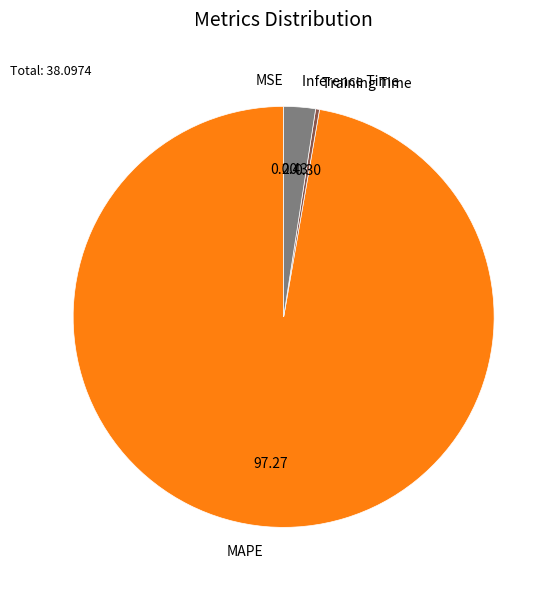

Which category accounts for the majority?

MAPE